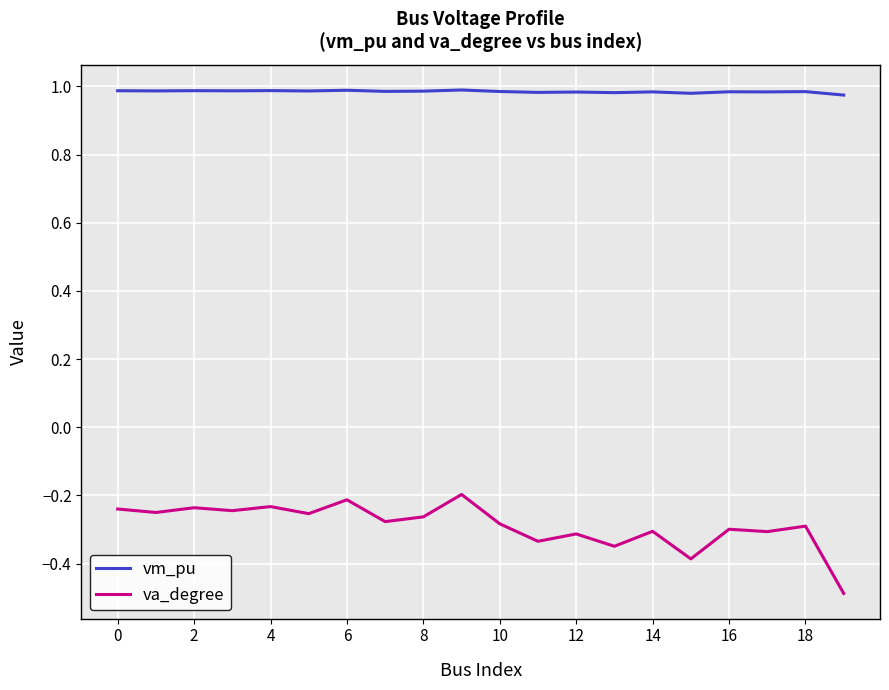

Rank the series by their average value, from lowest to highest.

va_degree, vm_pu